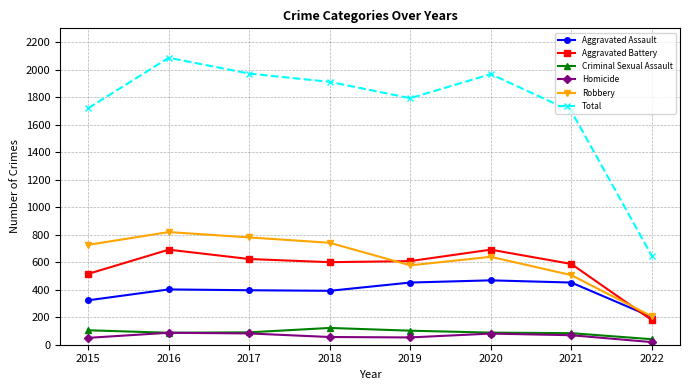

At which category is the sum across all series the highest?

2016